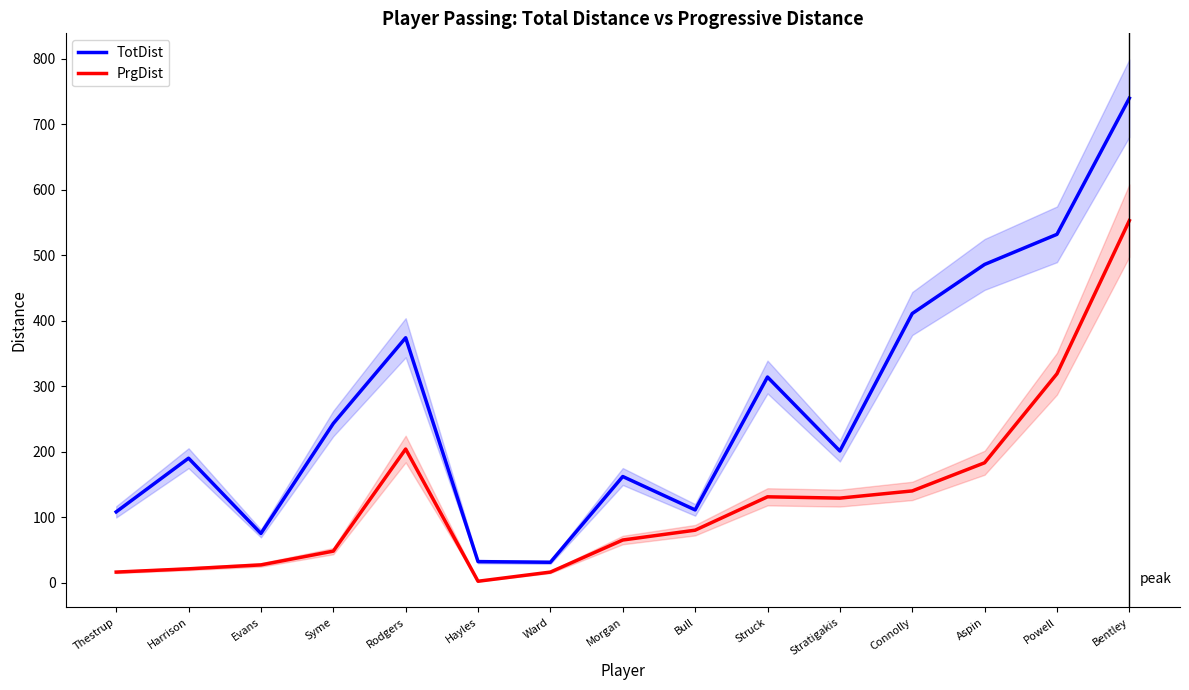

How many interior local valleys does the TotDist series have?

4